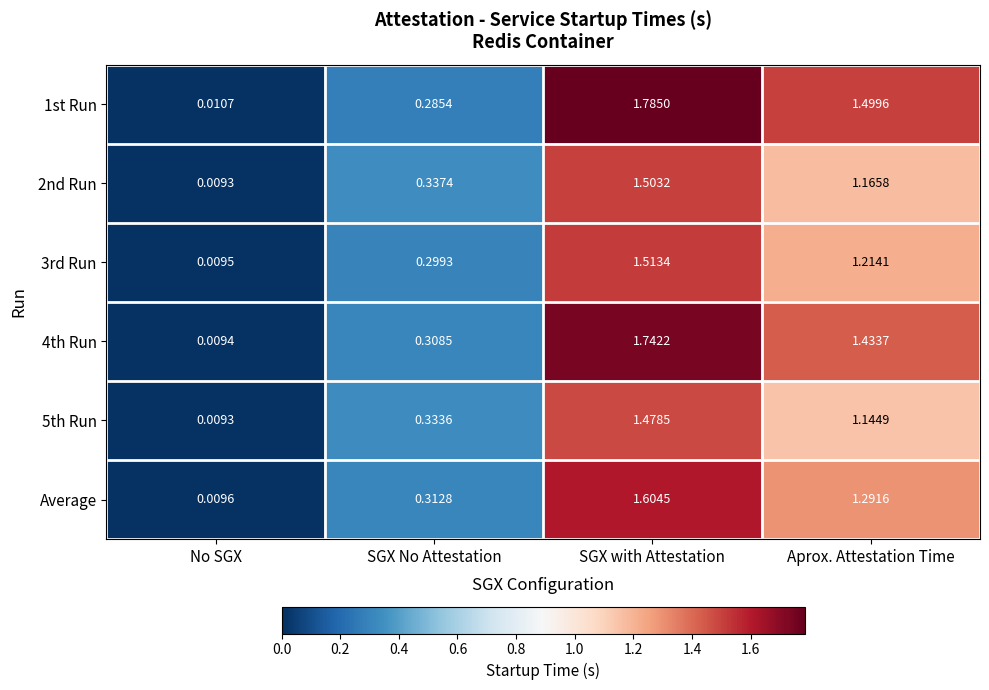

List the labels in order of 3rd Run value, largest first.

SGX with Attestation, Aprox. Attestation Time, SGX No Attestation, No SGX